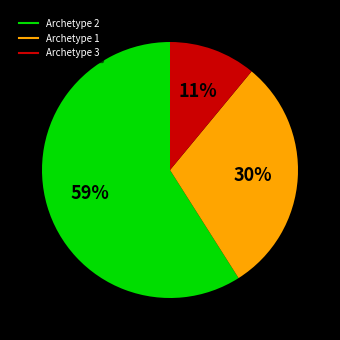

Is it true that Archetype 1 is 30% of the pie?

True